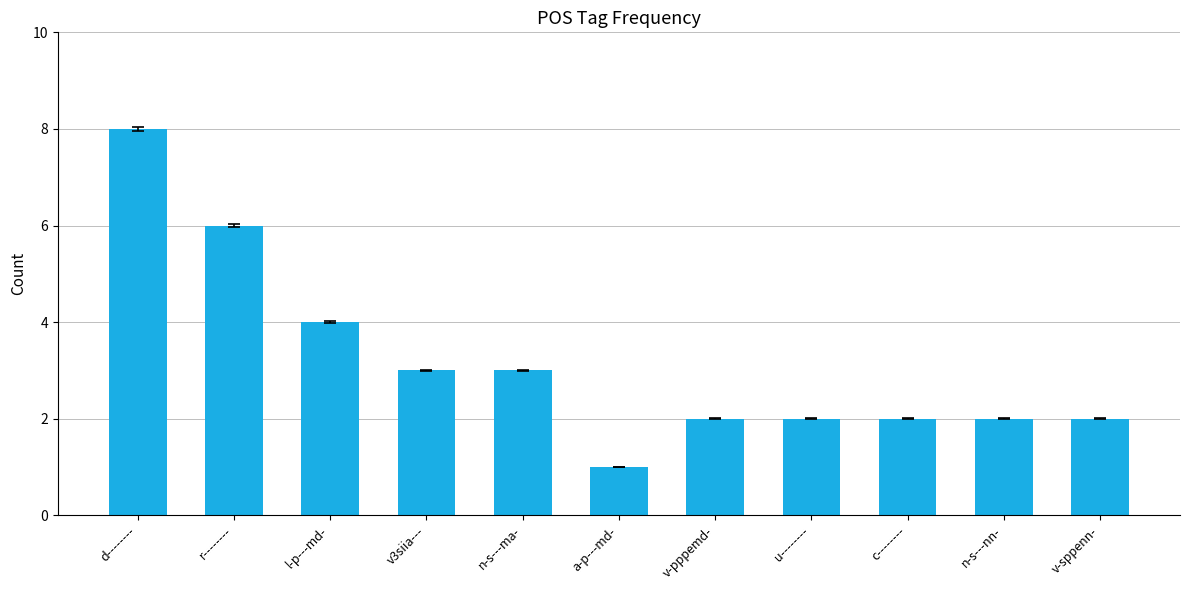

At which category does the chart reach its minimum across all series?

a-p---md-